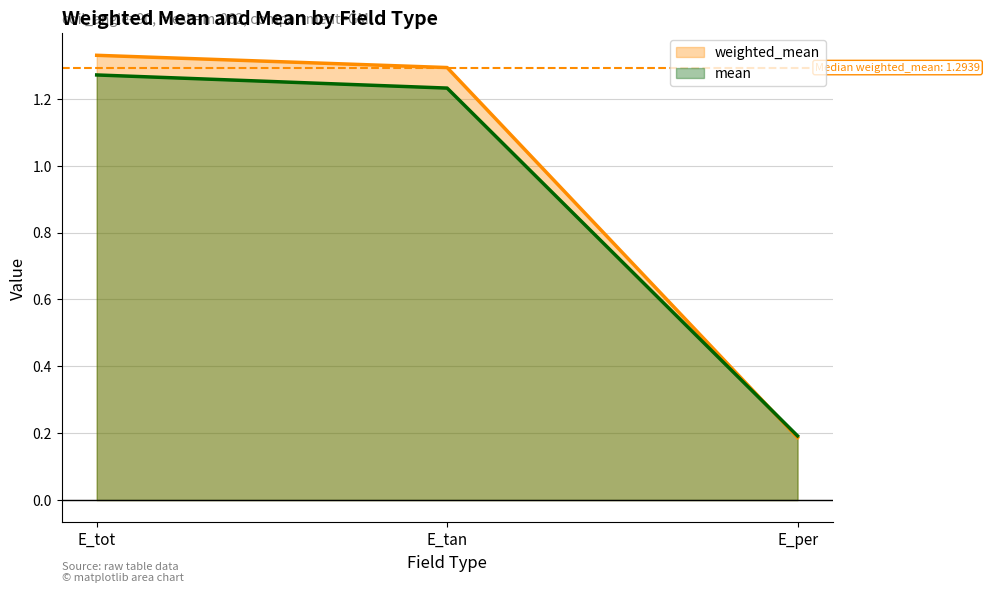

Which has a higher value, E_per or E_tot?

E_tot